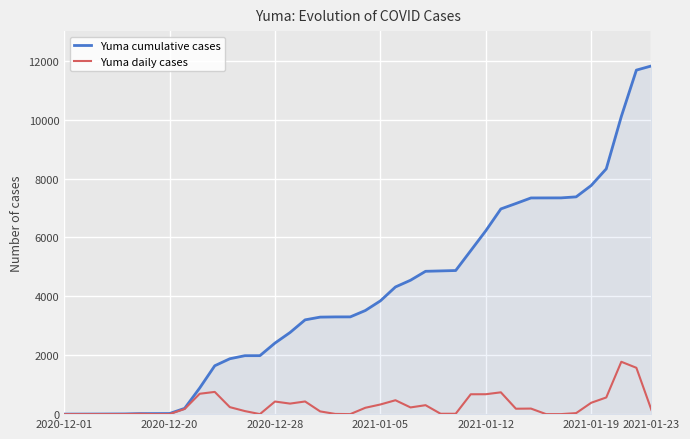

Does the chart display data point markers on the line(s)?

No